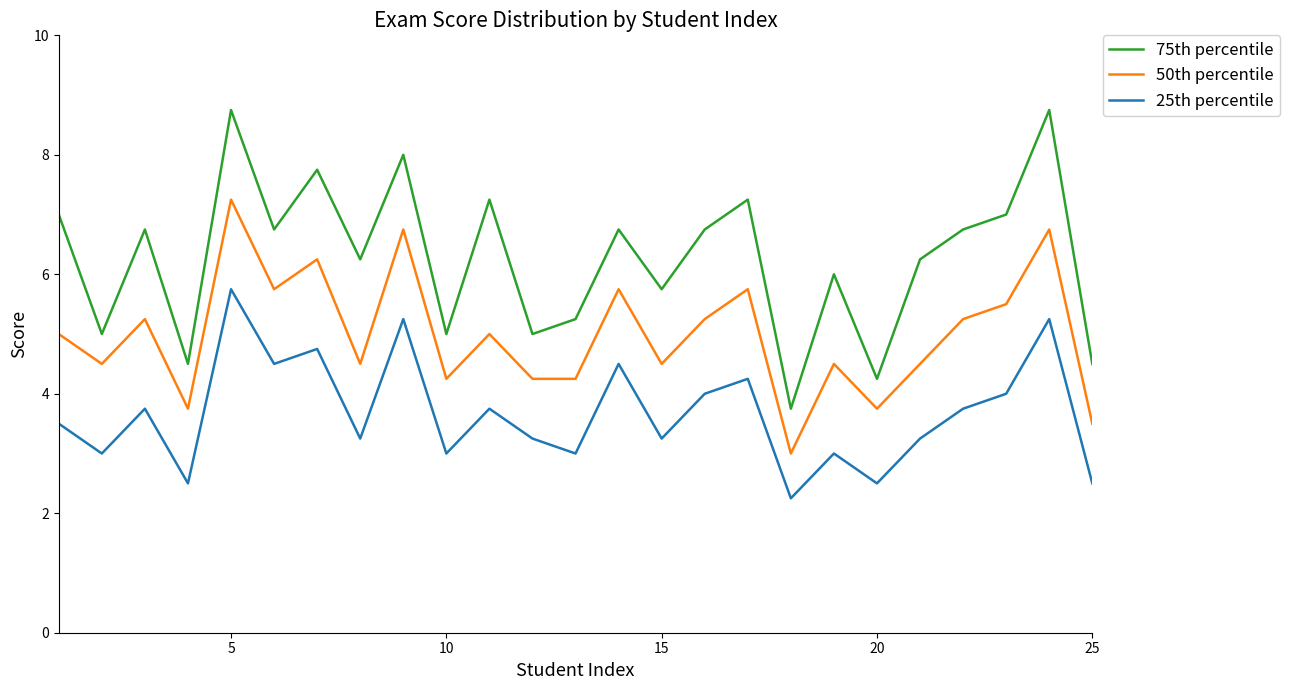

What is the difference between the second highest and second lowest values in the 25th percentile series?

2.8